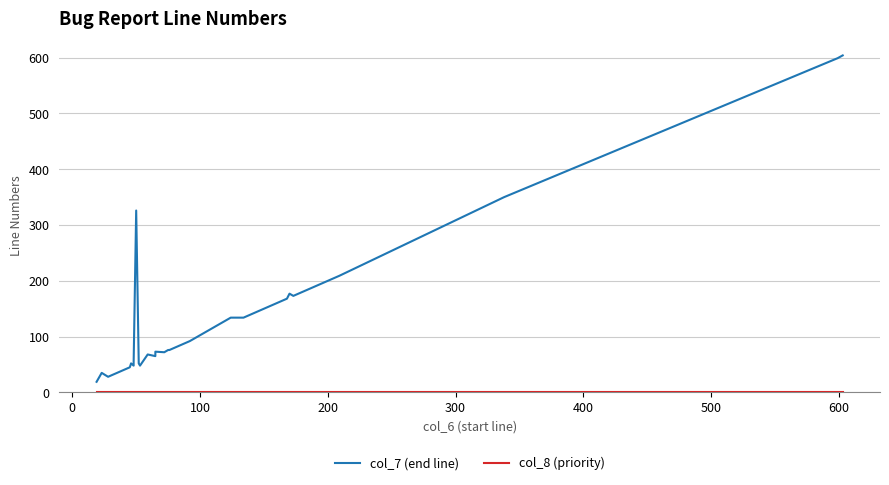

What is the value of the col_7 (end line) point at the 34th from the left?

177